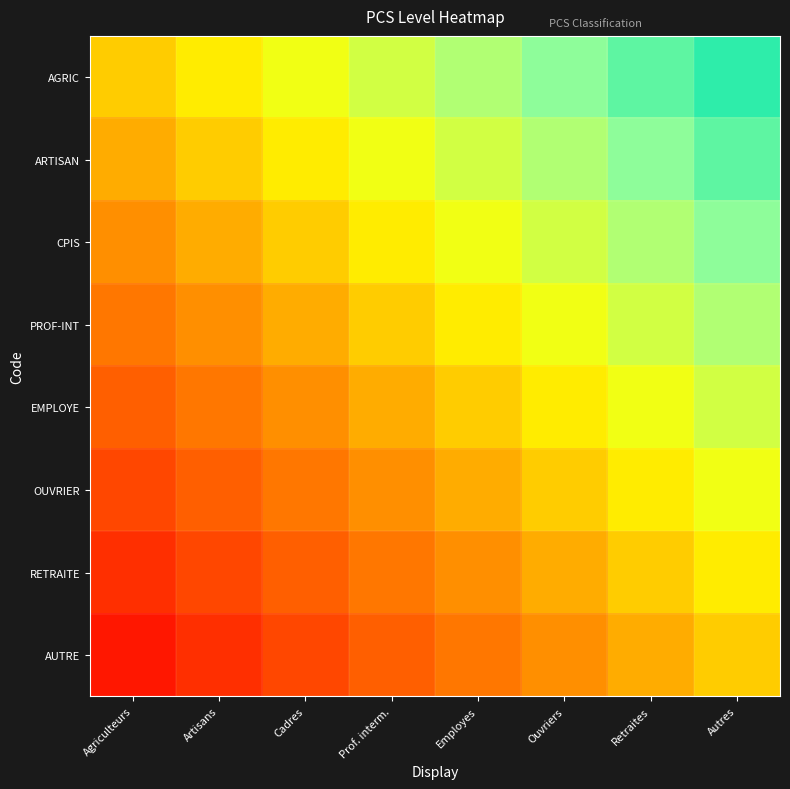

At how many categories does at least one series exceed 0?

7